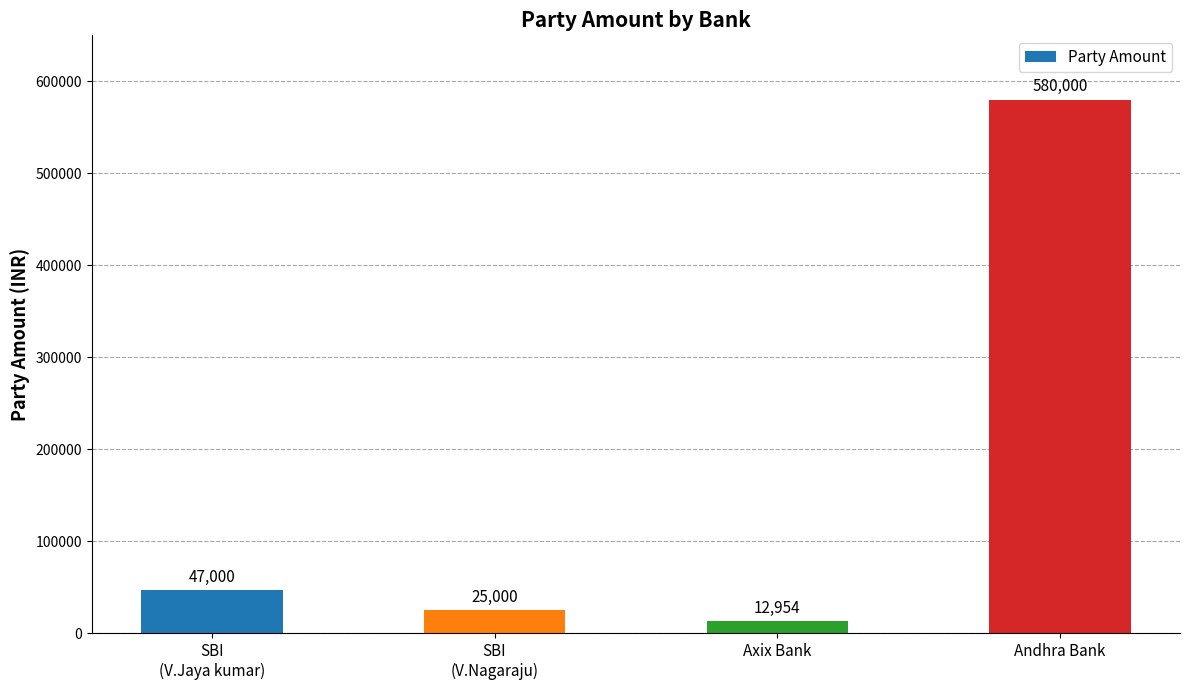

Rank the categories by value from lowest to highest.

Axix Bank, SBI
(V.Nagaraju), SBI
(V.Jaya kumar), Andhra Bank